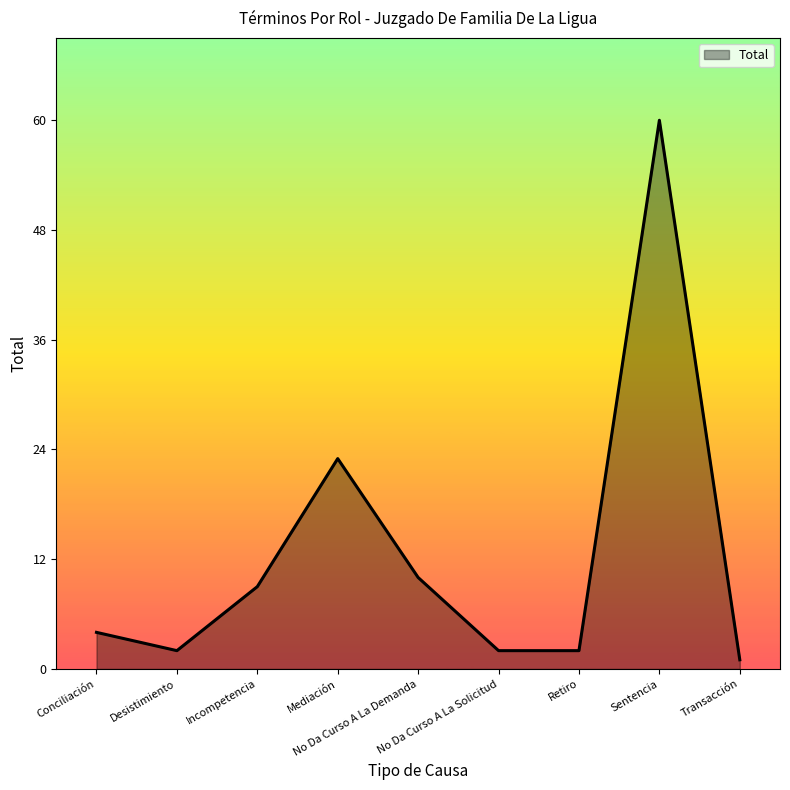

What is the change in value from Sentencia to Transacción?

-59